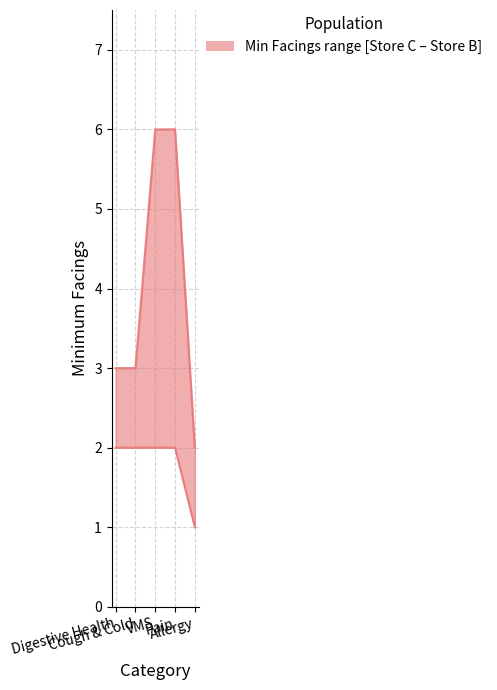

Which series has the largest total across all categories?

Store B